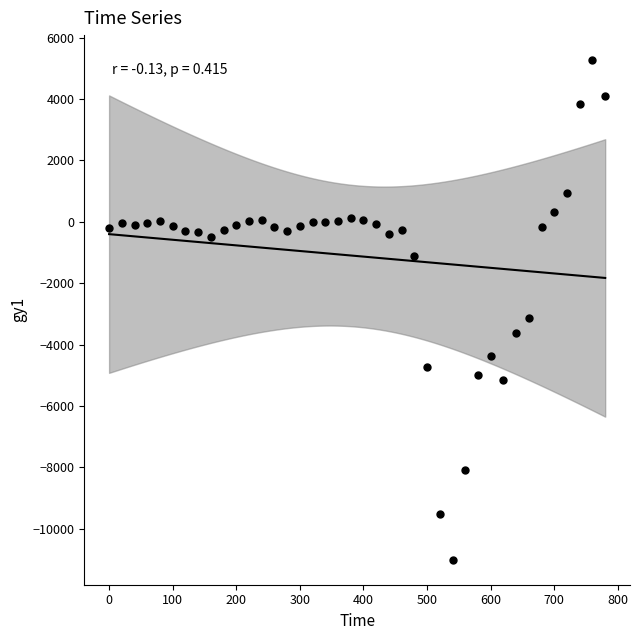

What Y value in the scatter plot is closest to -2868?

-3147